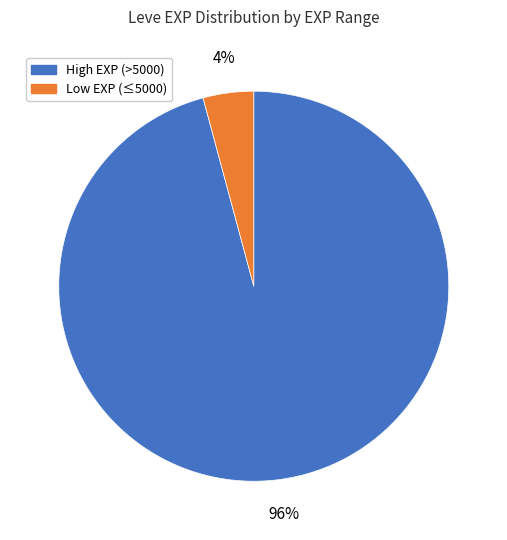

To the nearest percent, what is the average slice percentage?

50%